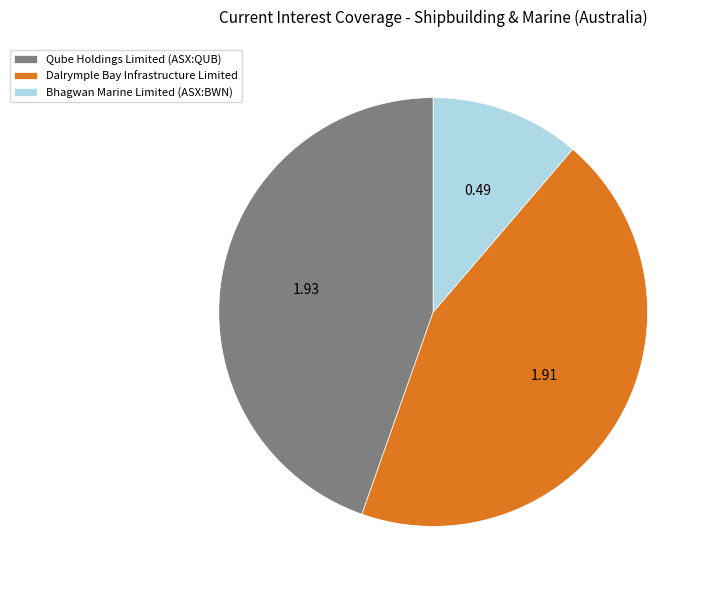

Between Bhagwan Marine Limited (ASX:BWN) and Qube Holdings Limited (ASX:QUB), which is larger?

Qube Holdings Limited (ASX:QUB)